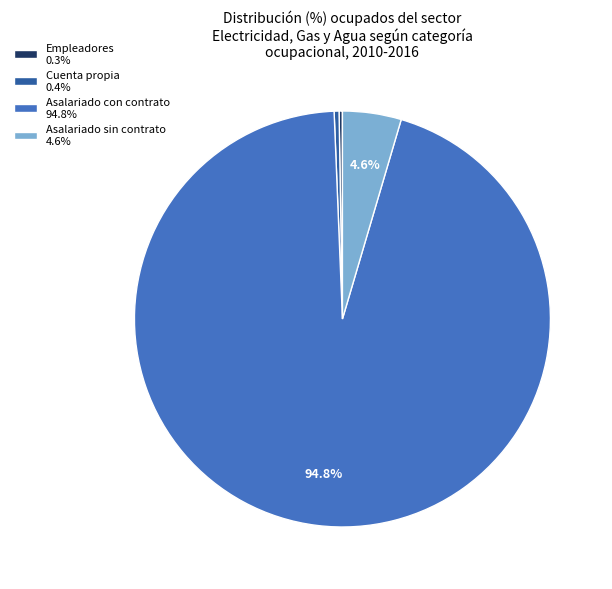

Do Cuenta propia 0.4% and Asalariado sin contrato 4.6% together represent more than half of the pie?

No